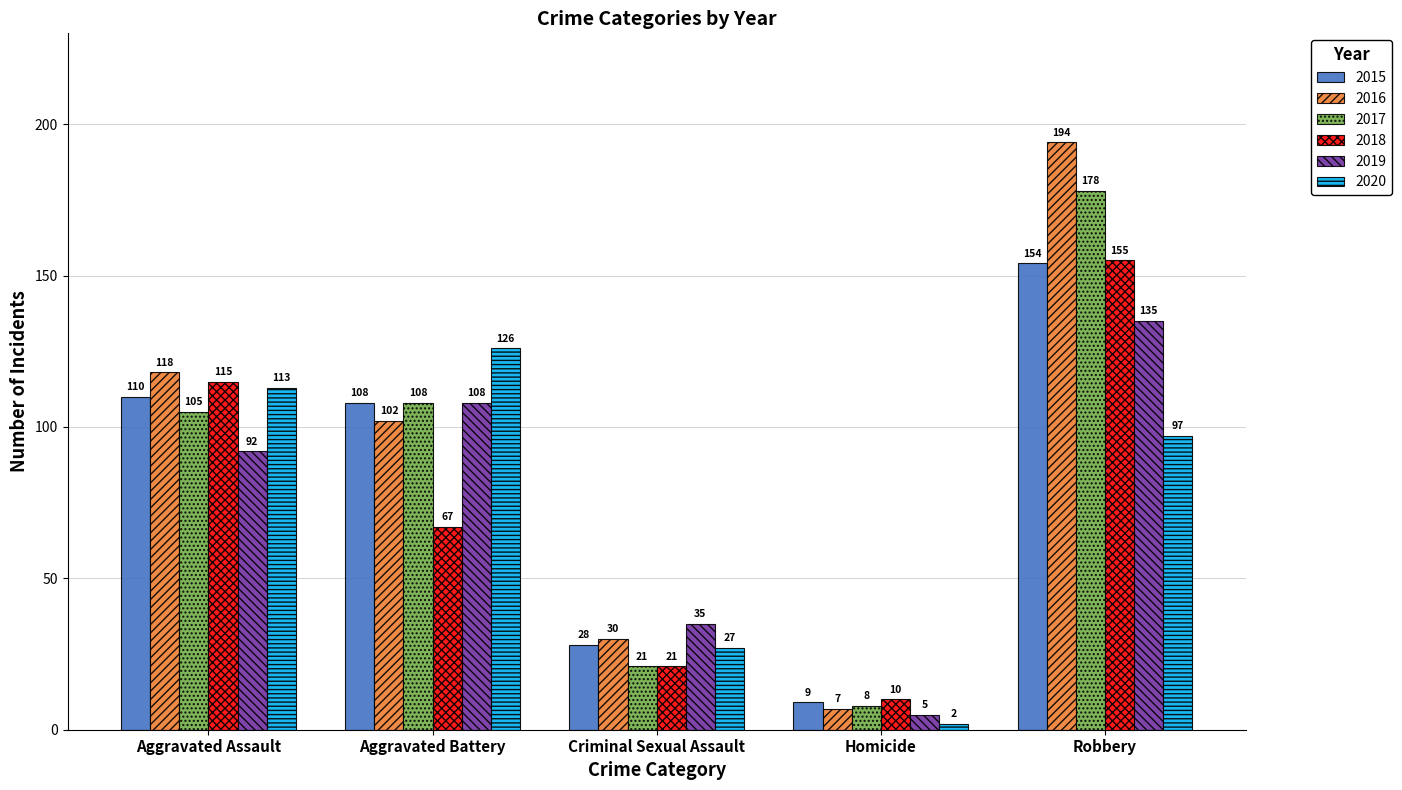

At which label does 2018 first exceed 67?

Aggravated Assault